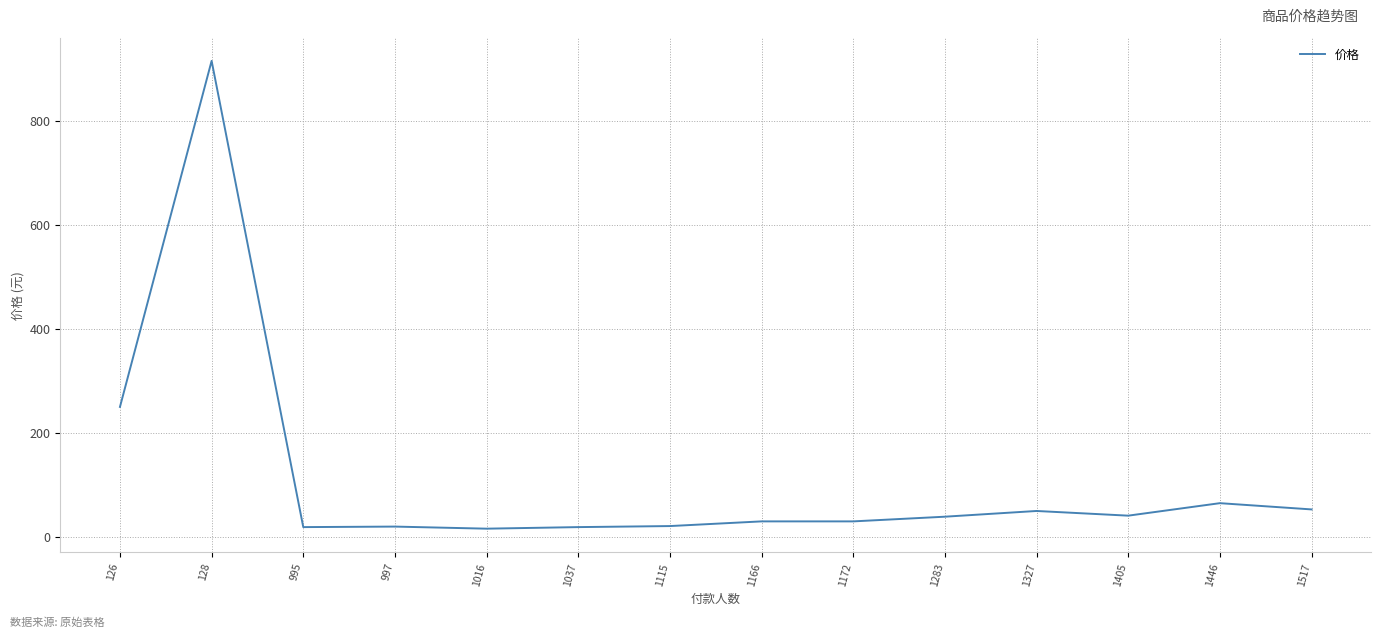

What is the greatest value displayed?

915